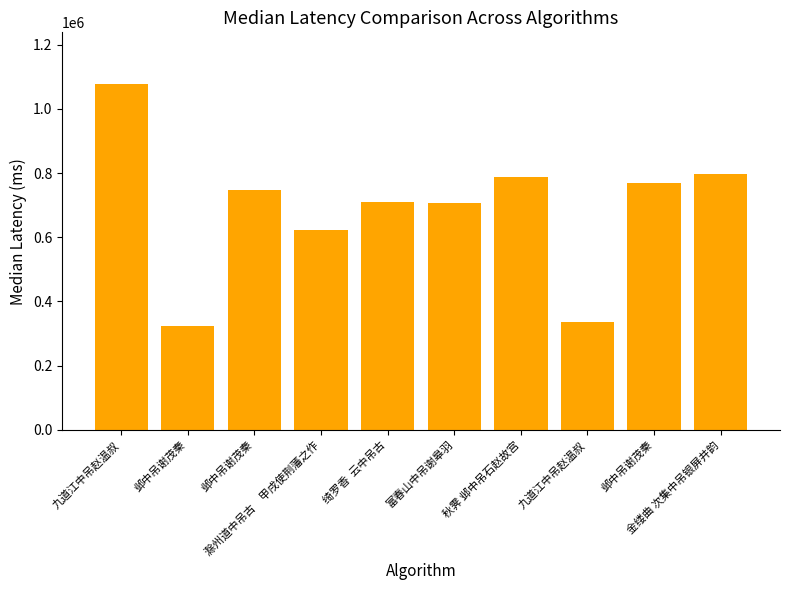

How many categories are shown in the chart?

10